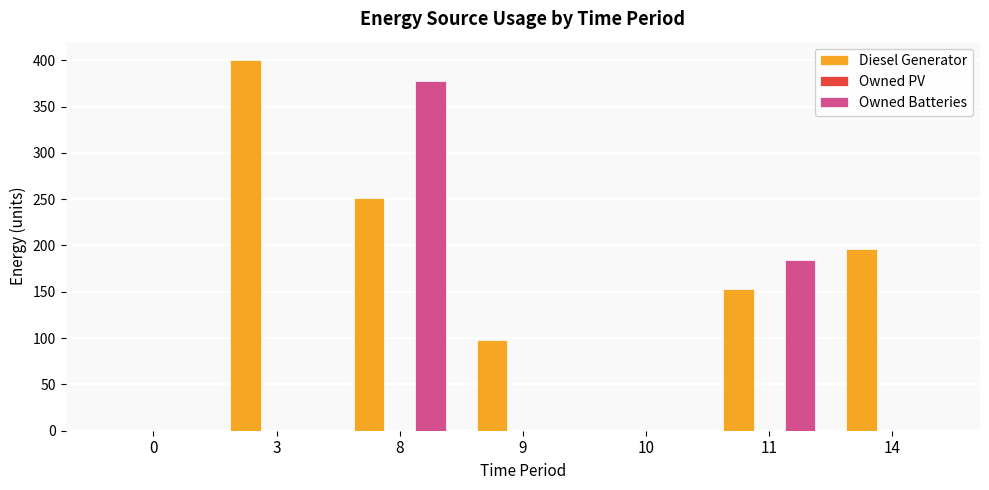

What is the greatest value displayed?

400